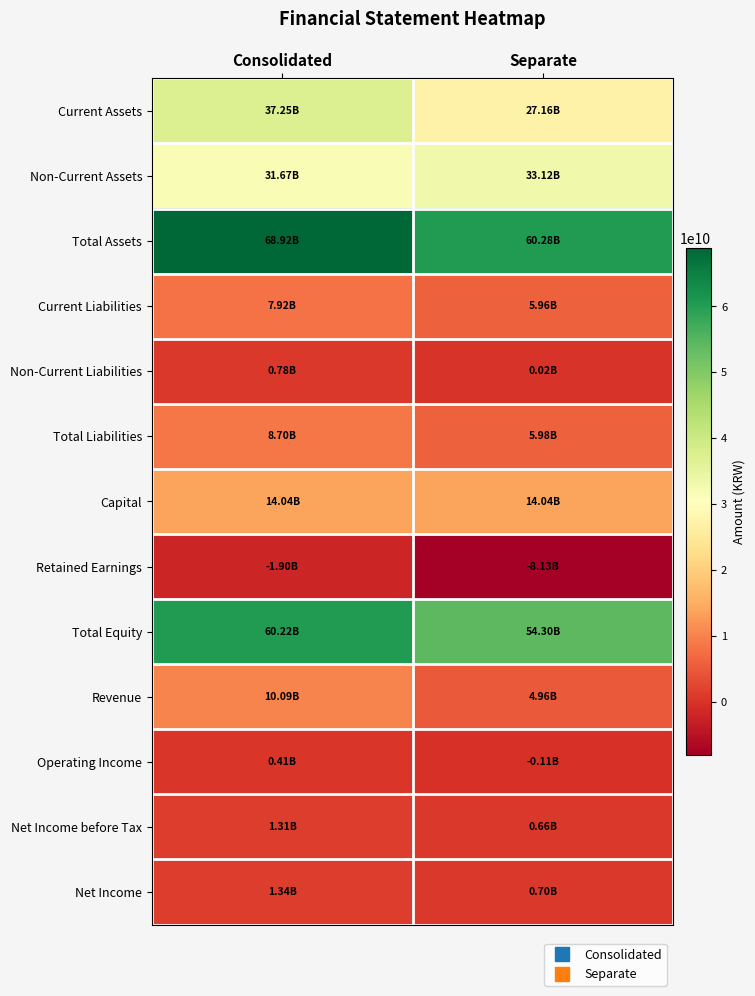

Reading right to left, list all the values displayed in this chart.

Current Assets: Separate=27157192879	Consolidated=37250248976
Non-Current Assets: Separate=33124417363	Consolidated=31671964803
Total Assets: Separate=60281610242	Consolidated=68922213779
Current Liabilities: Separate=5958939764	Consolidated=7924908576
Non-Current Liabilities: Separate=23478804	Consolidated=779776301
Total Liabilities: Separate=5982418568	Consolidated=8704684877
Capital: Separate=14040212500	Consolidated=14040212500
Retained Earnings: Separate=-8125756030	Consolidated=-1897392578
Total Equity: Separate=54299191674	Consolidated=60217528902
Revenue: Separate=4962268601	Consolidated=10088133532
Operating Income: Separate=-111818783	Consolidated=410416548
Net Income before Tax: Separate=664522007	Consolidated=1306823111
Net Income: Separate=699408542	Consolidated=1339645699